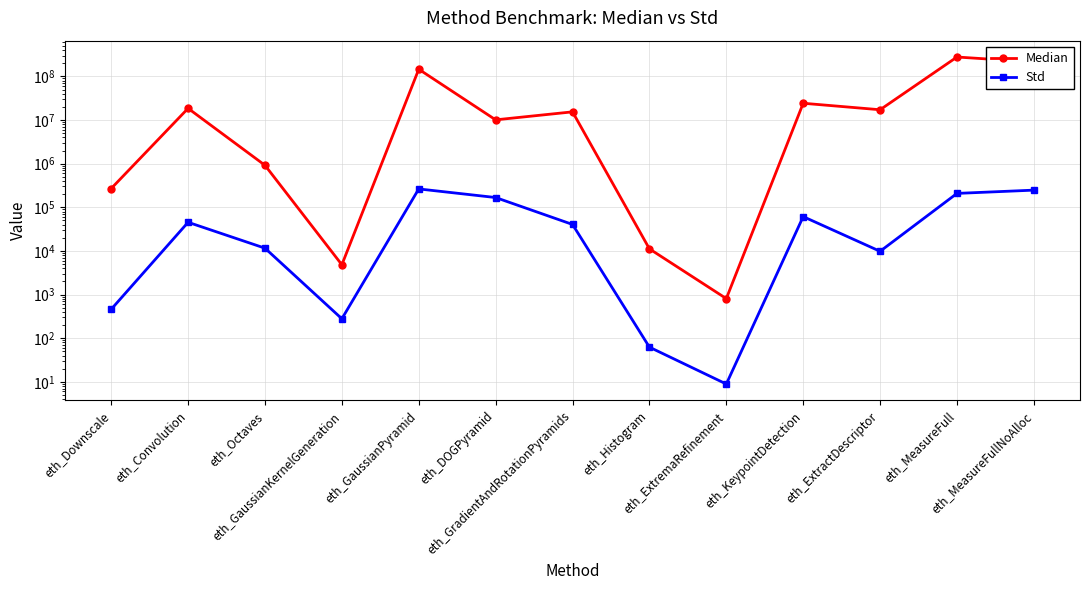

At how many categories does at least one series exceed 154144662?

2